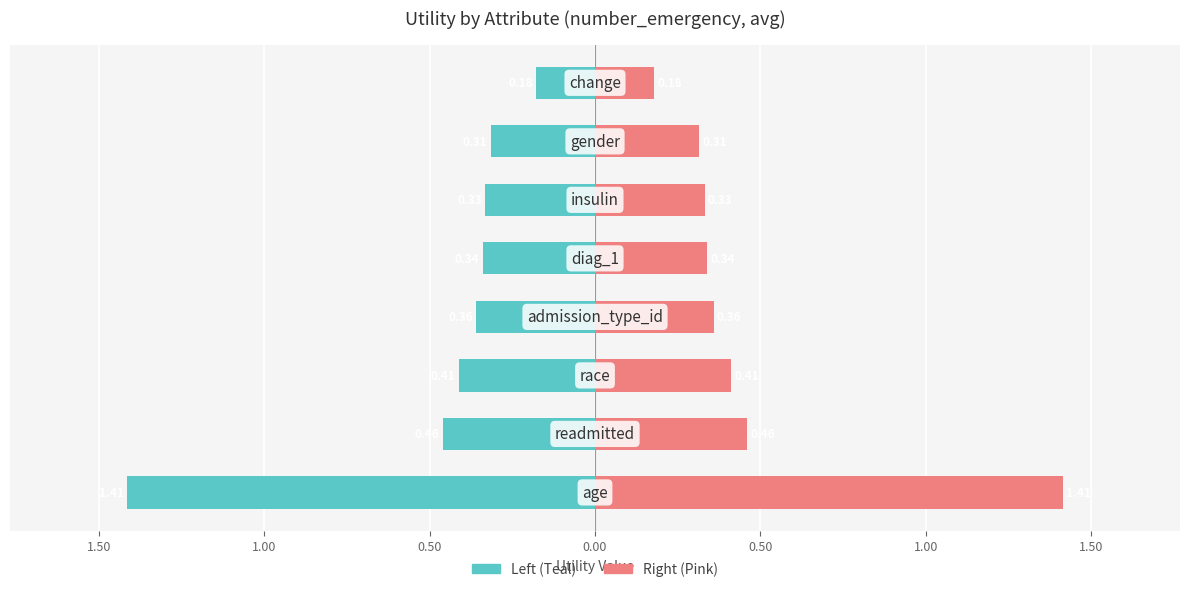

How many bars are there in each group?

2